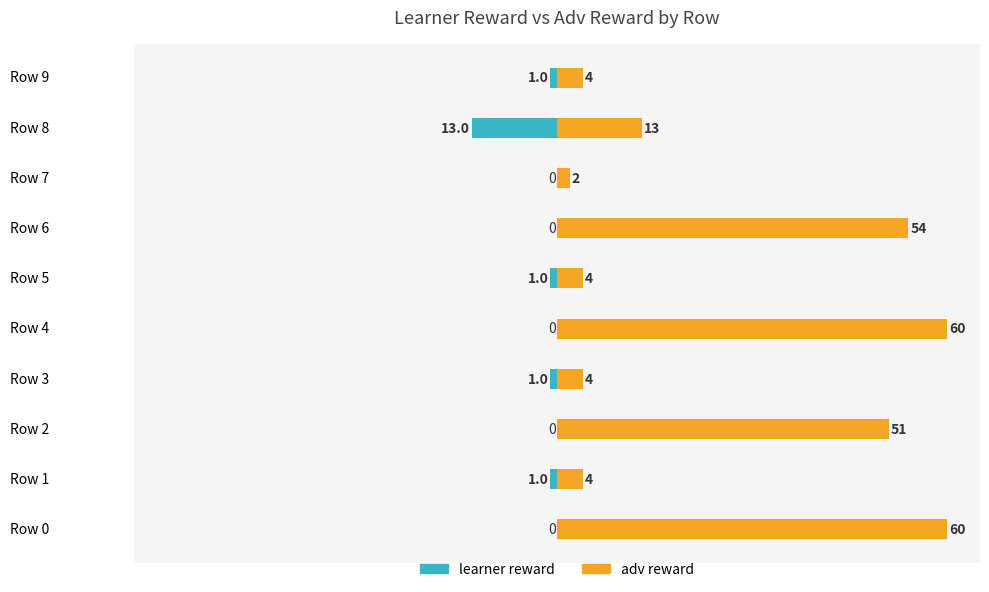

Does the chart contain any negative values?

Yes